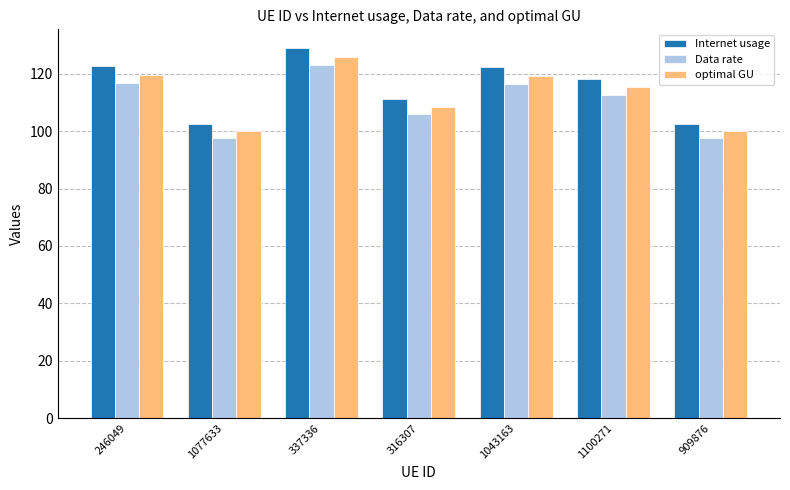

Which series has the widest spread of values?

Internet usage